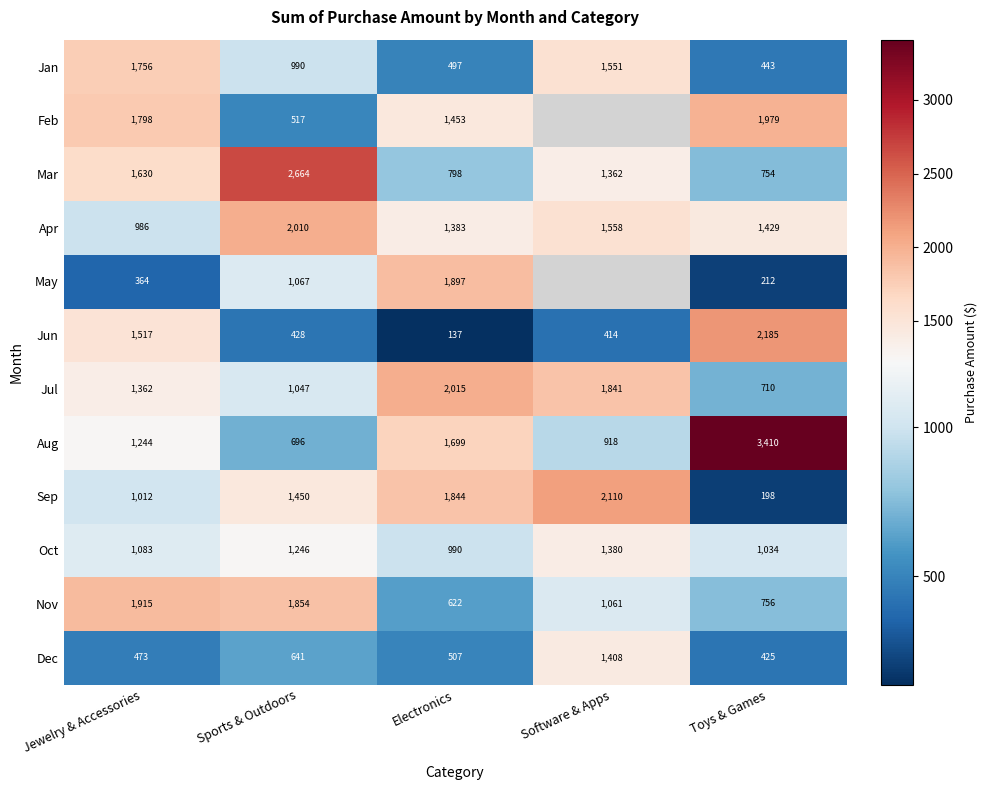

At which label does Jan first exceed 990?

Jewelry & Accessories